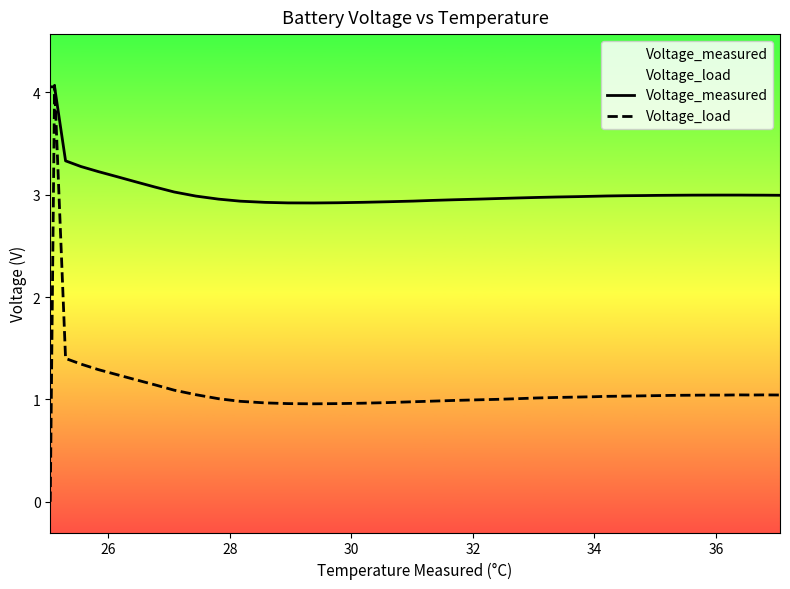

Which series has the largest total across all categories?

Voltage_measured